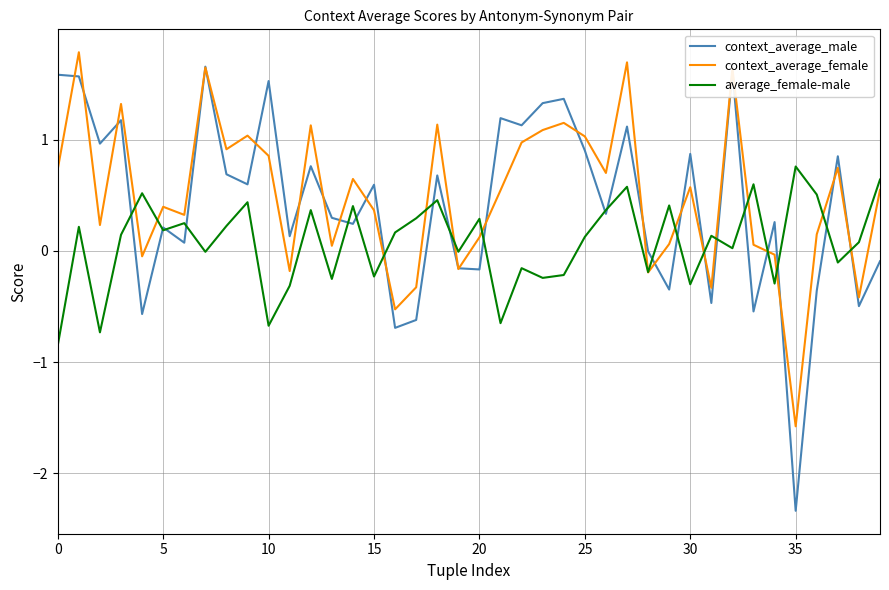

Which series has the widest spread of values?

context_average_male